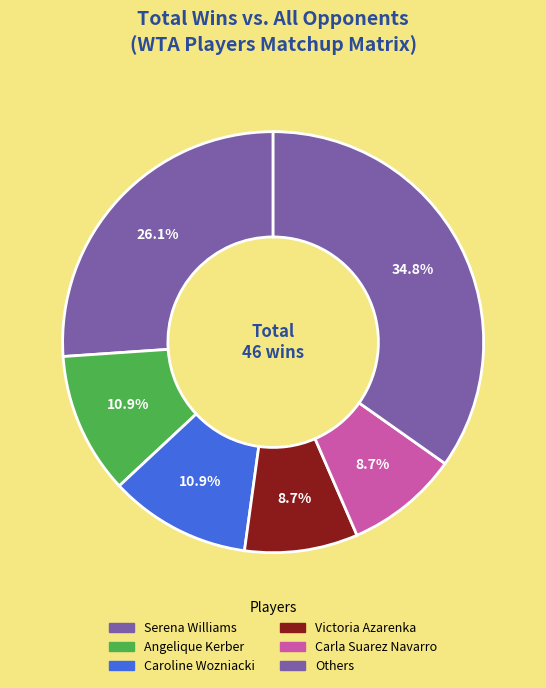

How many slices are in this pie chart?

6